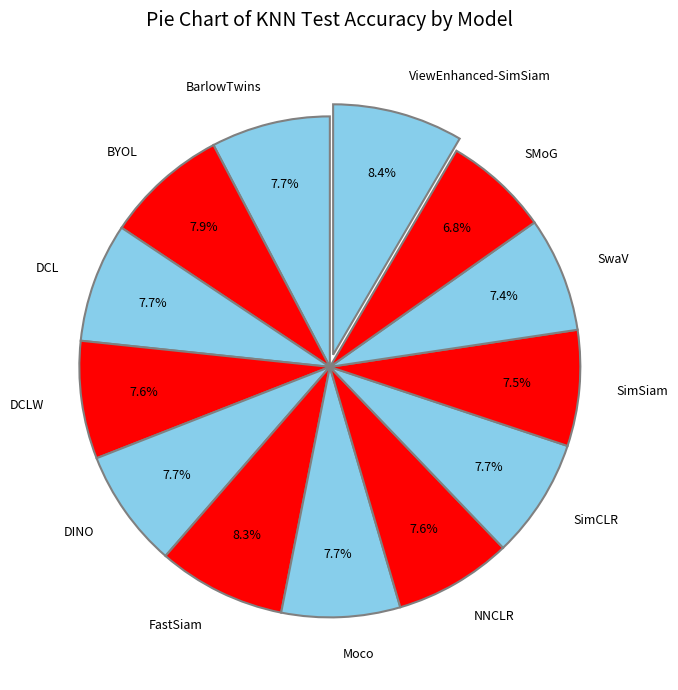

To the nearest percent, what portion does NNCLR represent?

8%